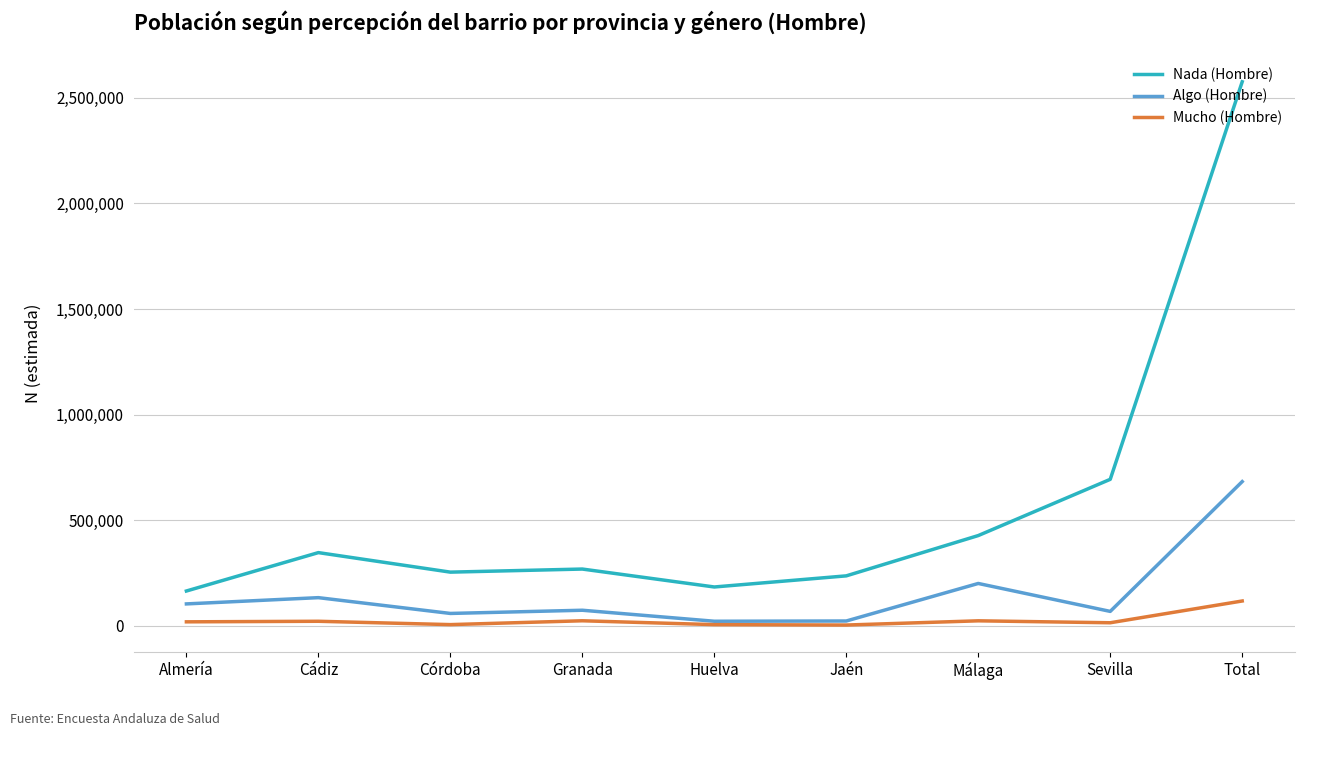

True or false: Mucho (Hombre) and Nada (Hombre) intersect in this chart.

False